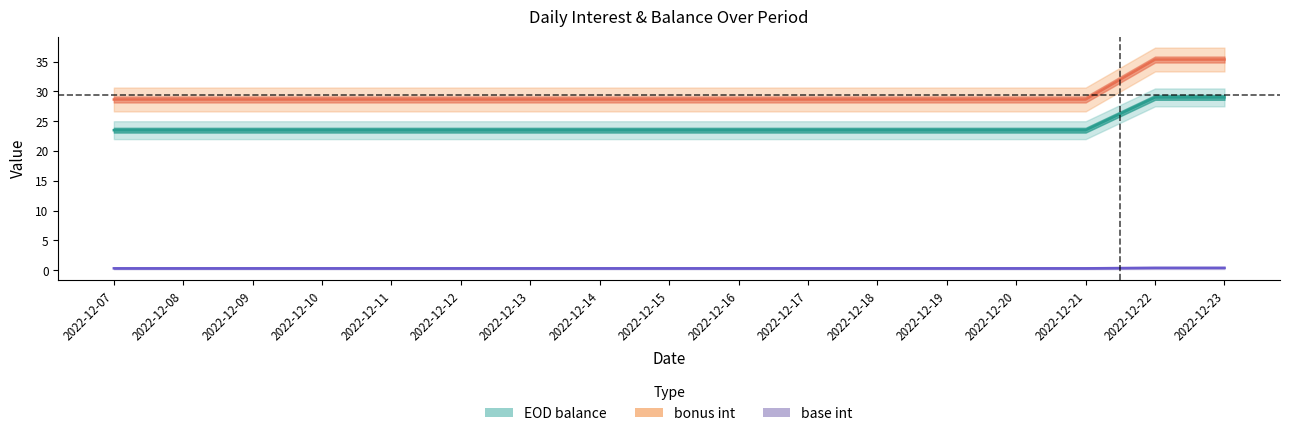

What is the minimum value for base int?

23.5